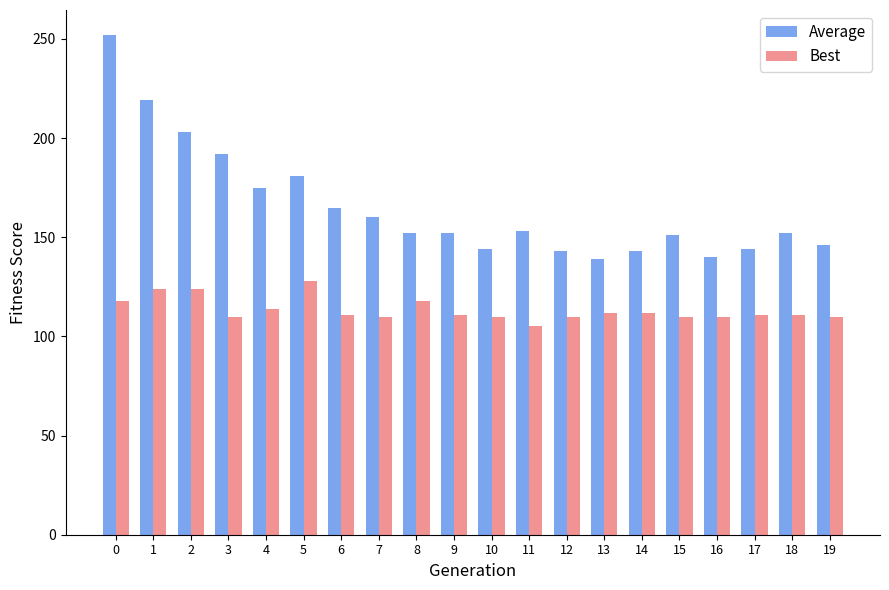

How many distinct data groups are displayed?

2